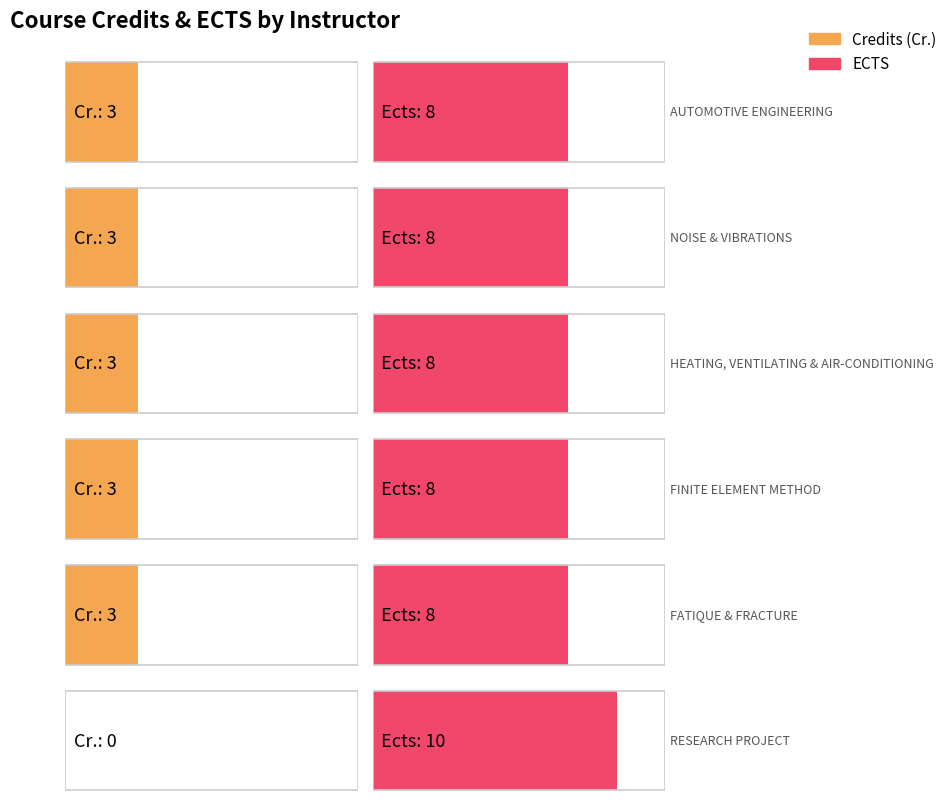

What is the difference between the maximum and minimum values in the Cr. series?

3